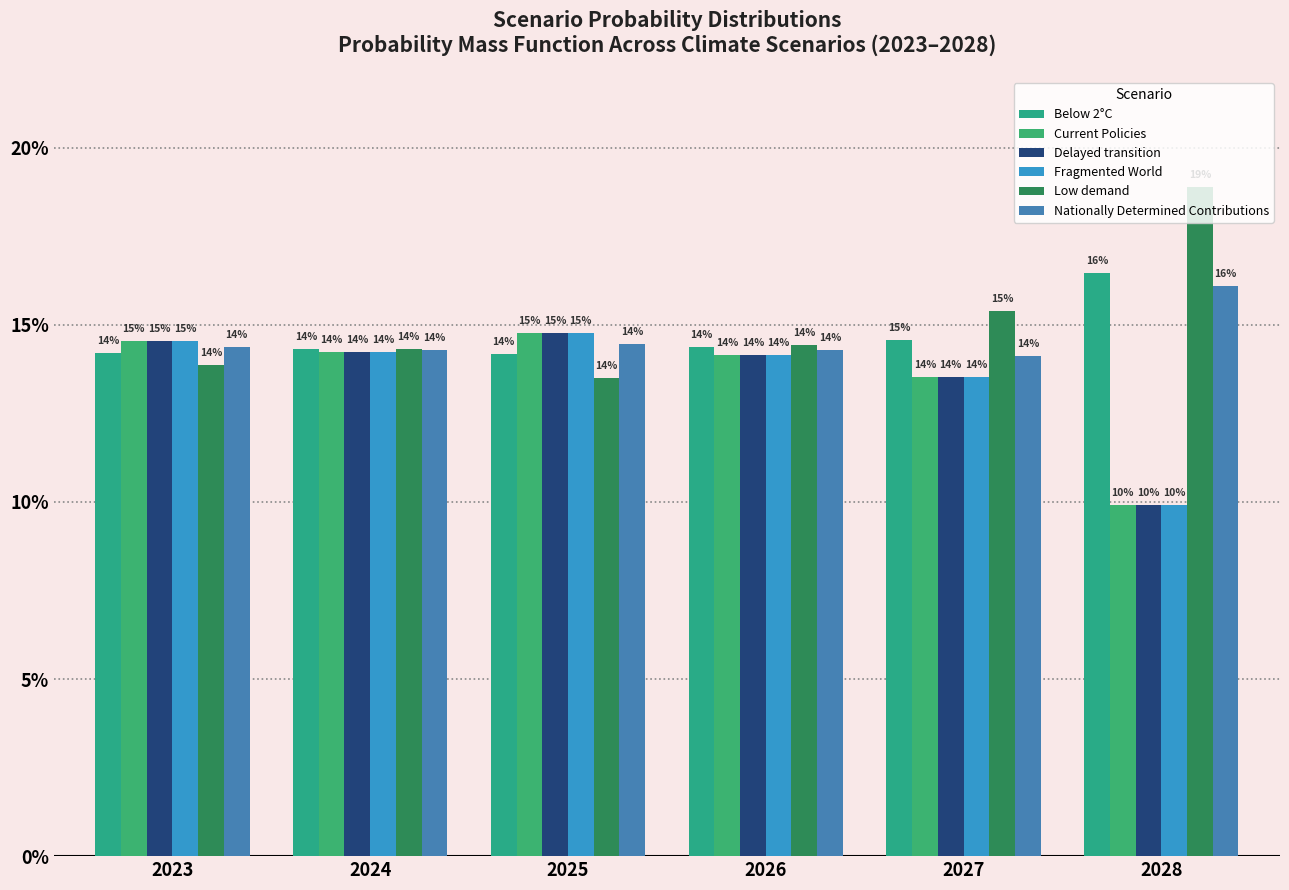

What is the total value across all series at 2028?

0.8